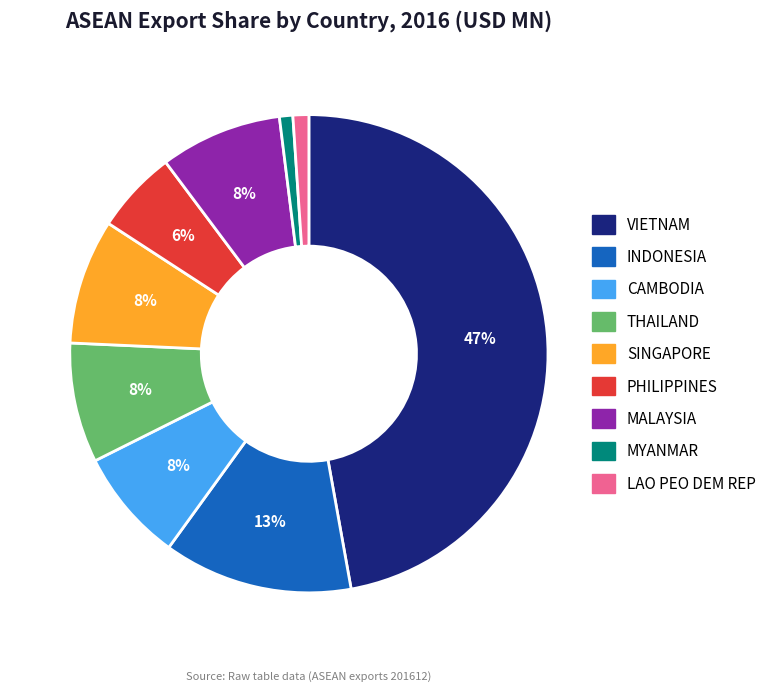

Approximately how many times larger is the value at INDONESIA compared to THAILAND?

1.6